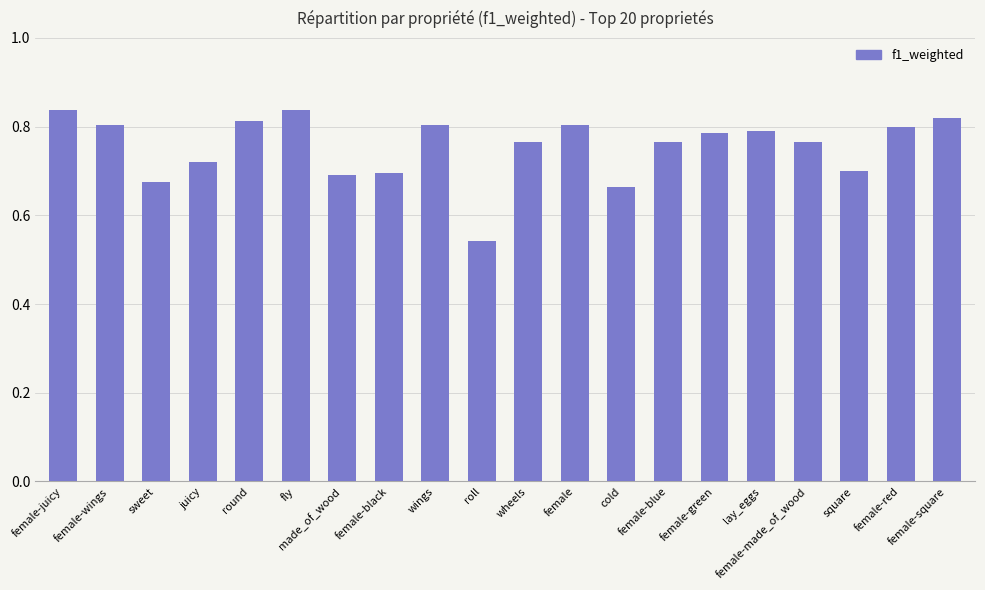

True or false: the data shows 0.8 at round.

True